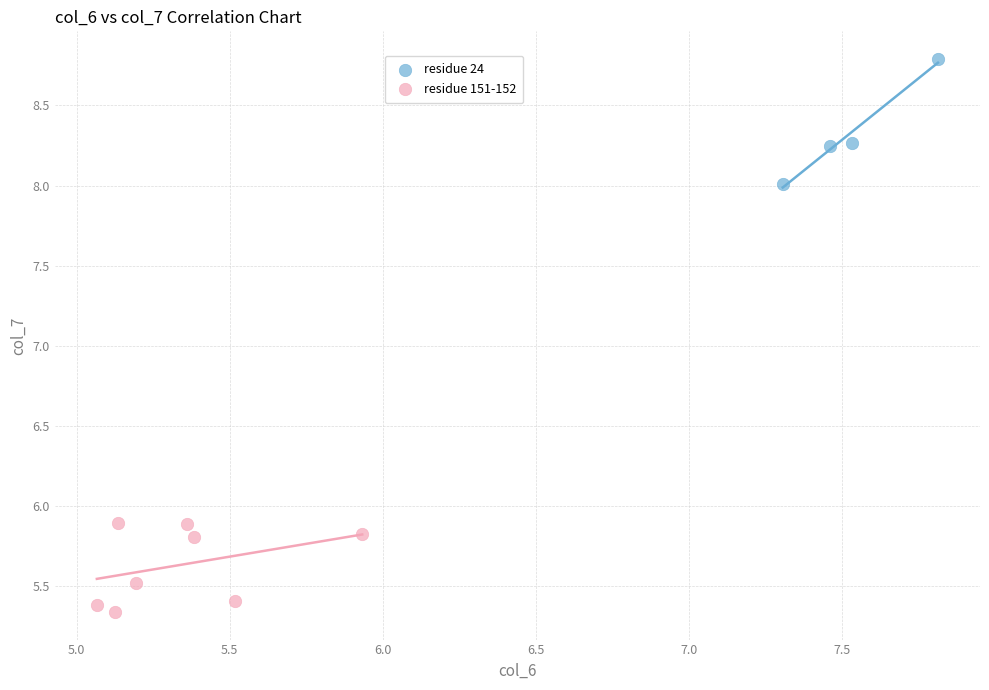

Which series contains the highest Y value?

residue 24